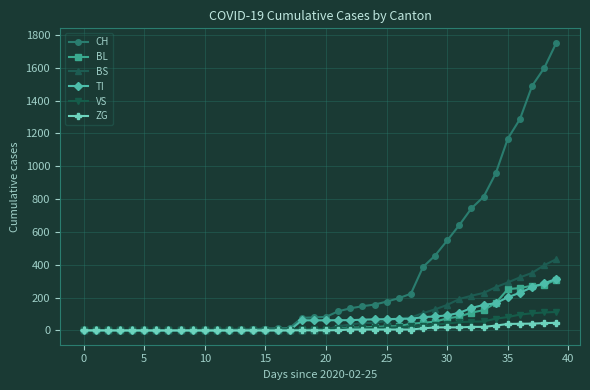

Which series has the largest total across all categories?

CH